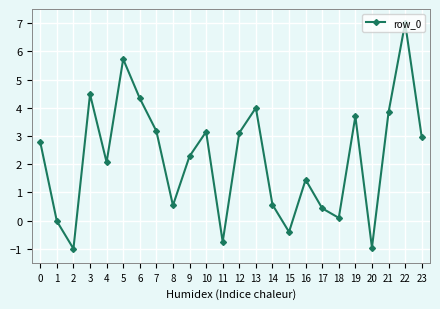

Does the chart have visible grid lines?

Yes